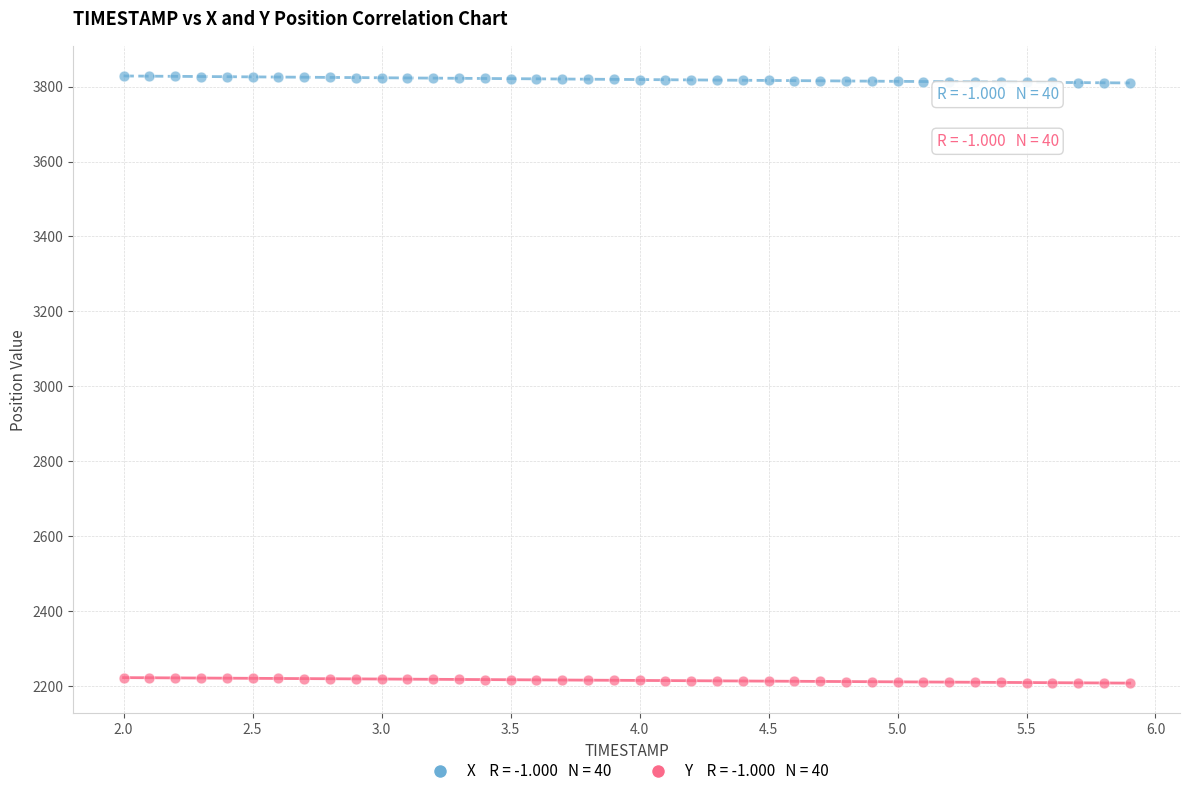

Across all data points, what is the range of Y values (max minus min)?

1621.6